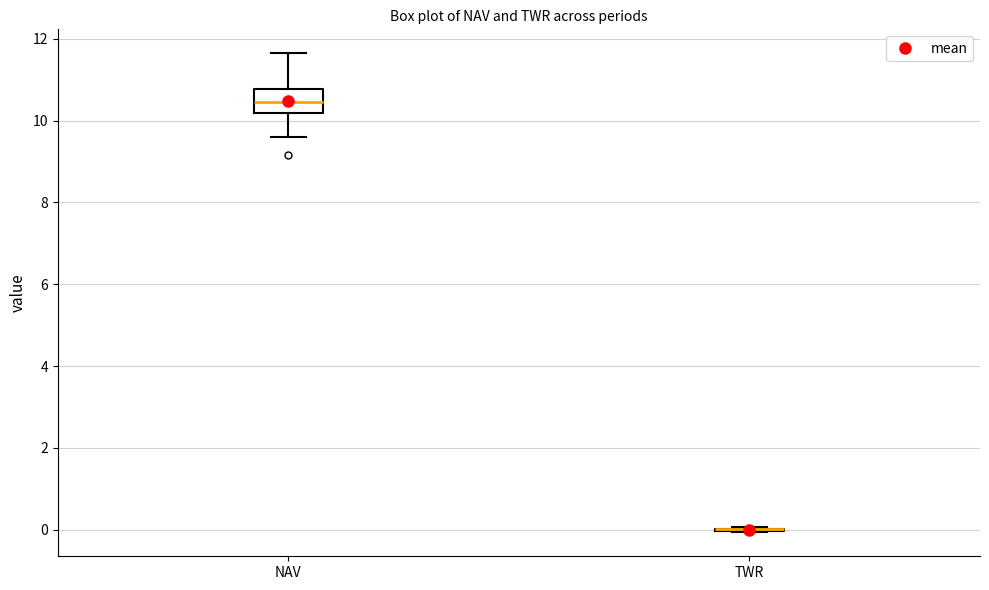

Reading left to right, read every box against the y-axis: the position of its median line, the range the box covers, and the ends of its whiskers. The values are not printed on the chart, so give them approximately, as read against the axis.

NAV: median 10.4, box 10.2 to 10.8, whiskers 9.6 to 11.6
TWR: box collapsed to a line at 0.0, whiskers 0.0 to 0.0